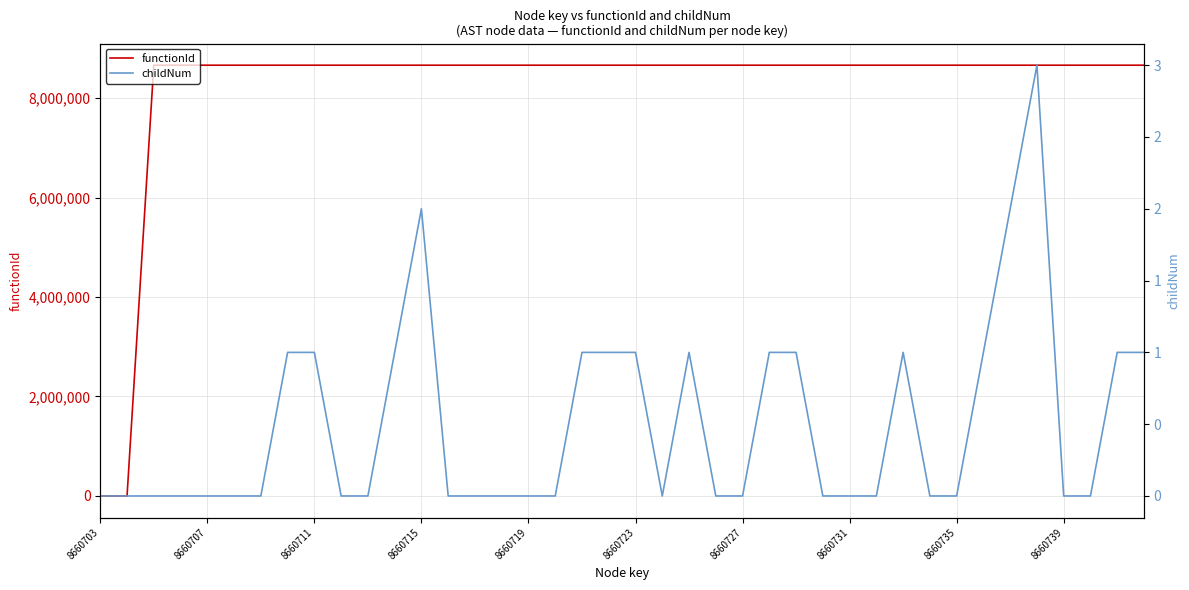

True or false: functionId and childNum cross at least once.

False